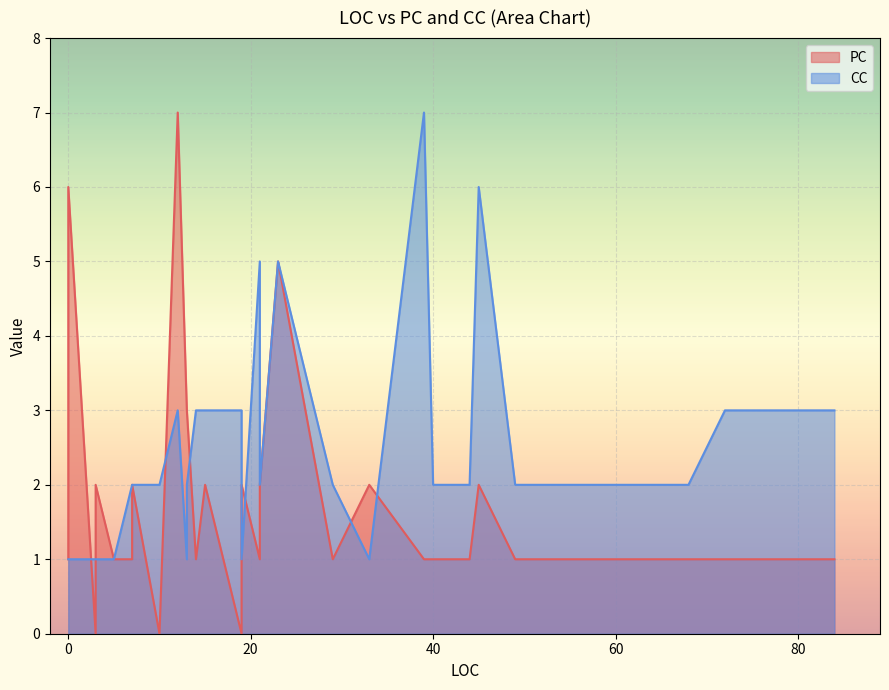

Rank the series at 3 from highest to lowest value.

PC, CC